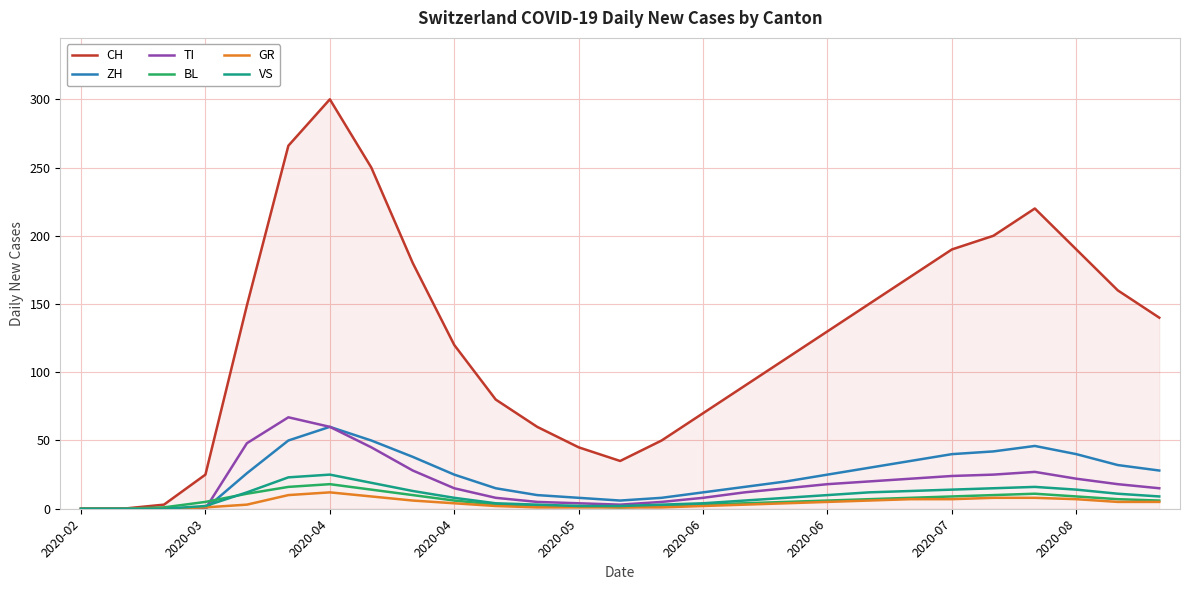

Which series has the widest spread of values?

CH